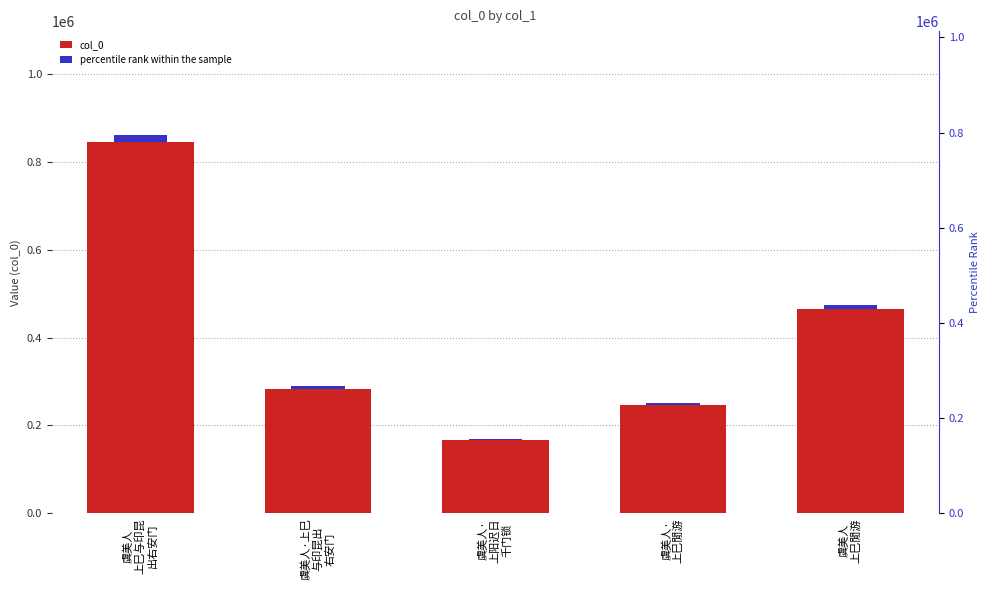

How many categories are shown in the chart?

5